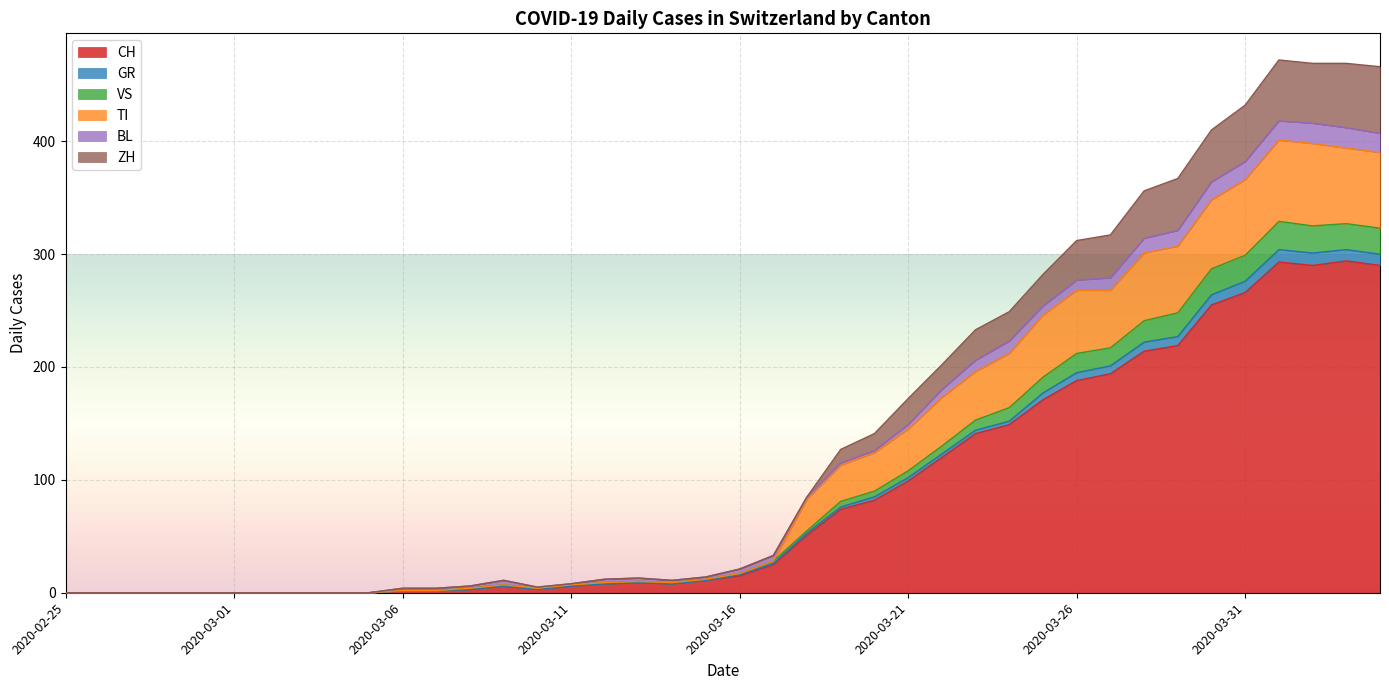

What is the highest value of the CH series?

294